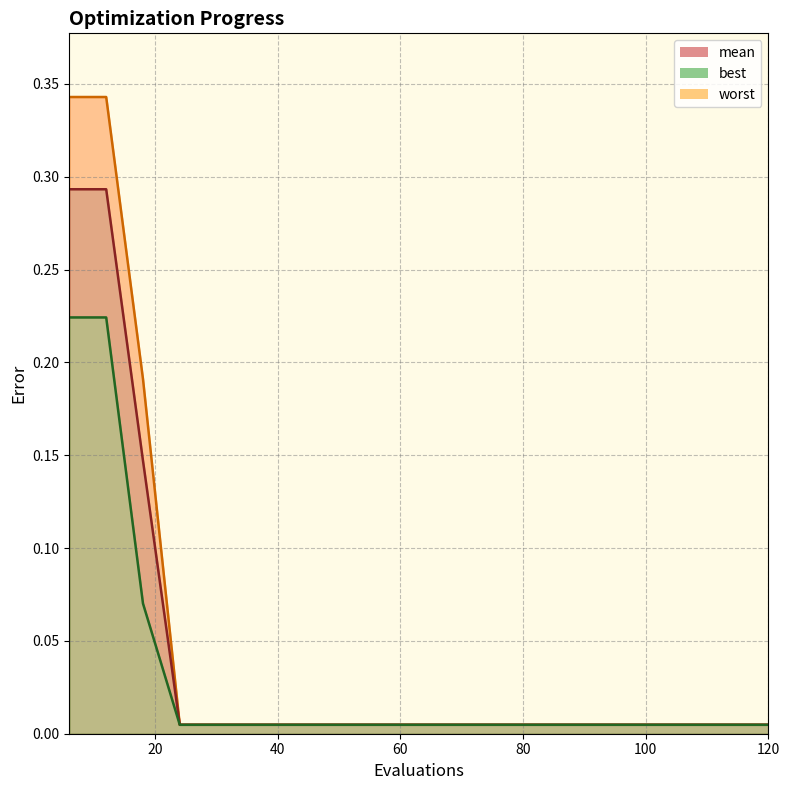

Reading left to right, list all the values displayed in this chart.

worst line: 0.3	0.3	0.2	0.0	0.0	0.0	0.0	0.0	0.0	0.0	0.0	0.0	0.0	0.0	0.0	0.0	0.0	0.0	0.0	0.0
mean line: 0.3	0.3	0.1	0.0	0.0	0.0	0.0	0.0	0.0	0.0	0.0	0.0	0.0	0.0	0.0	0.0	0.0	0.0	0.0	0.0
best line: 0.2	0.2	0.1	0.0	0.0	0.0	0.0	0.0	0.0	0.0	0.0	0.0	0.0	0.0	0.0	0.0	0.0	0.0	0.0	0.0